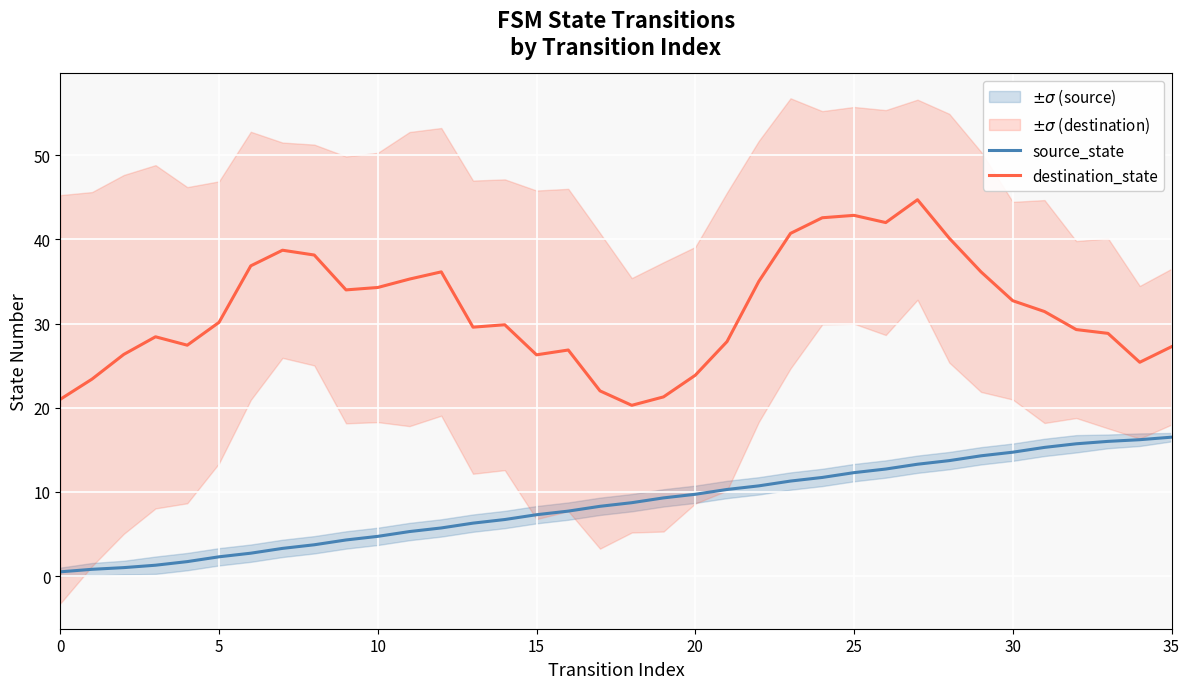

What is the lowest value of the destination_state series?

20.3